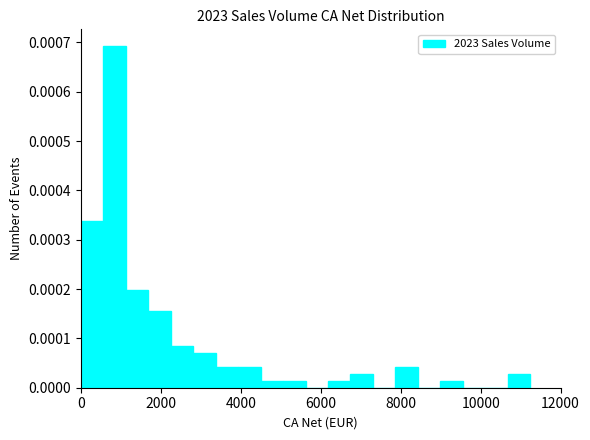

Read against the x-axis, roughly where is the centre of the tallest bar?

800